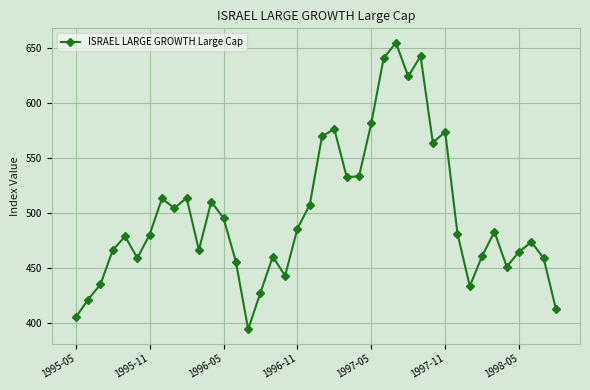

How many points are higher than both their immediate neighbors (excluding endpoints)?

11